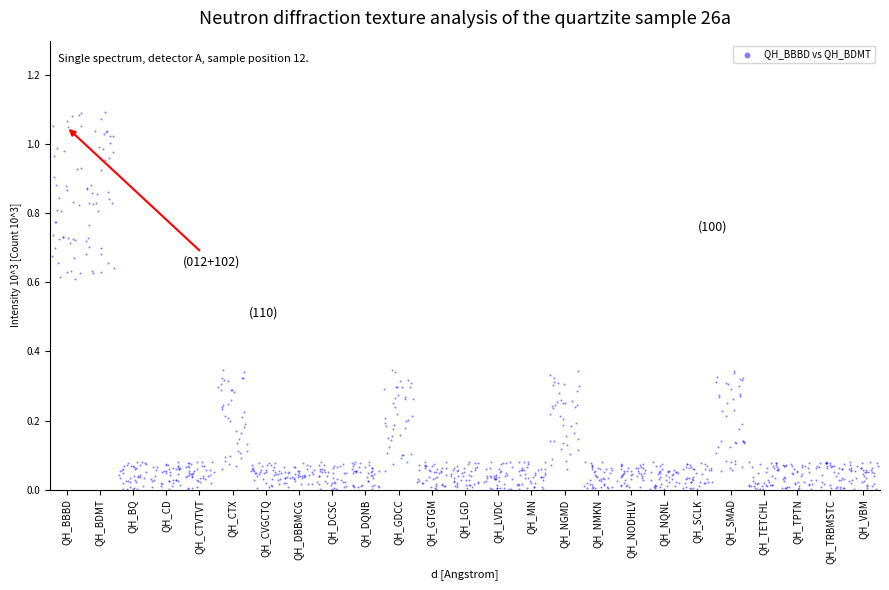

What is the range of X values (max minus min)?

24.9